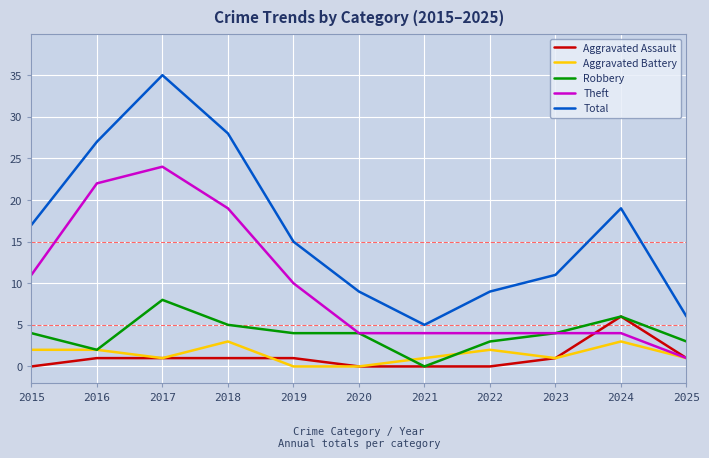

Reading right to left, list all the values displayed in this chart.

Aggravated Assault: 1	6	1	0	0	0	1	1	1	1	0
Aggravated Battery: 1	3	1	2	1	0	0	3	1	2	2
Robbery: 3	6	4	3	0	4	4	5	8	2	4
Theft: 1	4	4	4	4	4	10	19	24	22	11
Total: 6	19	11	9	5	9	15	28	35	27	17